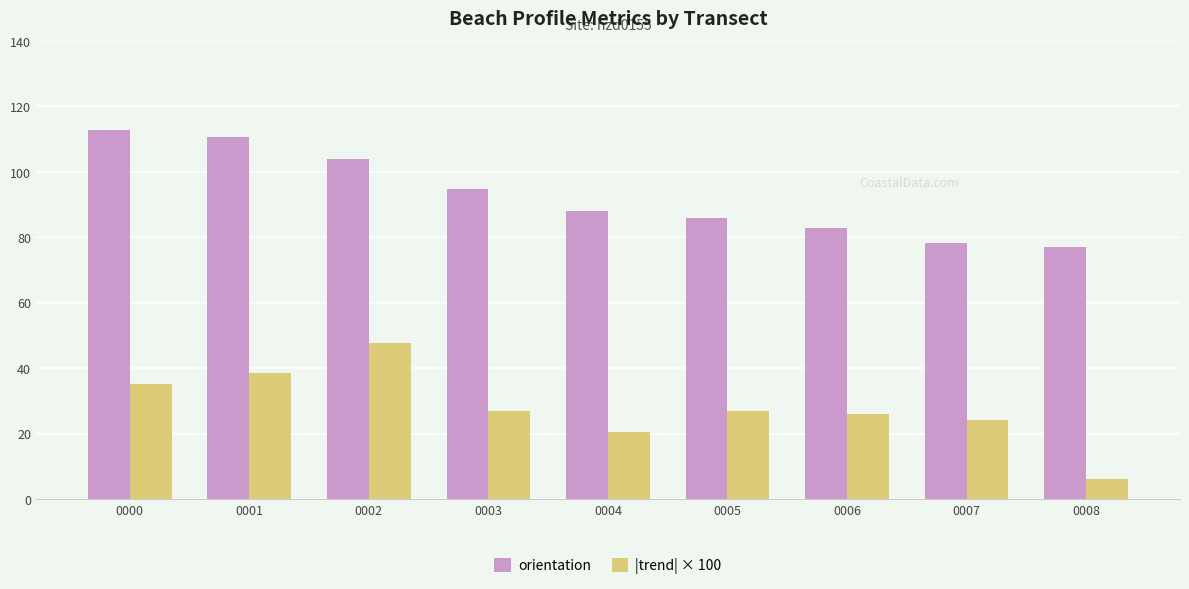

The value of |trend| × 100 at 0008 is 6.0. True or false?

True